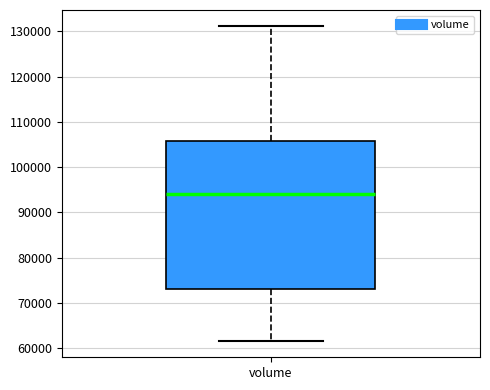

Read this box plot against the y-axis: the position of the median line, the range covered by the box, and the ends of both whiskers. The values are not printed on the chart, so give them approximately, as read against the axis.

median 94000, box 73000 to 106000, whiskers 61000 to 131000